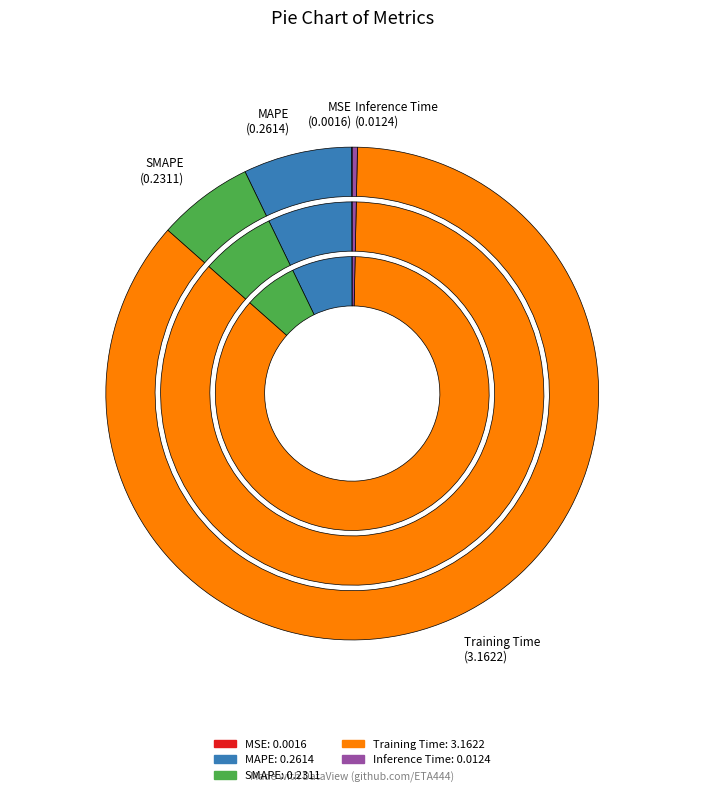

Count the number of slices in the pie.

5